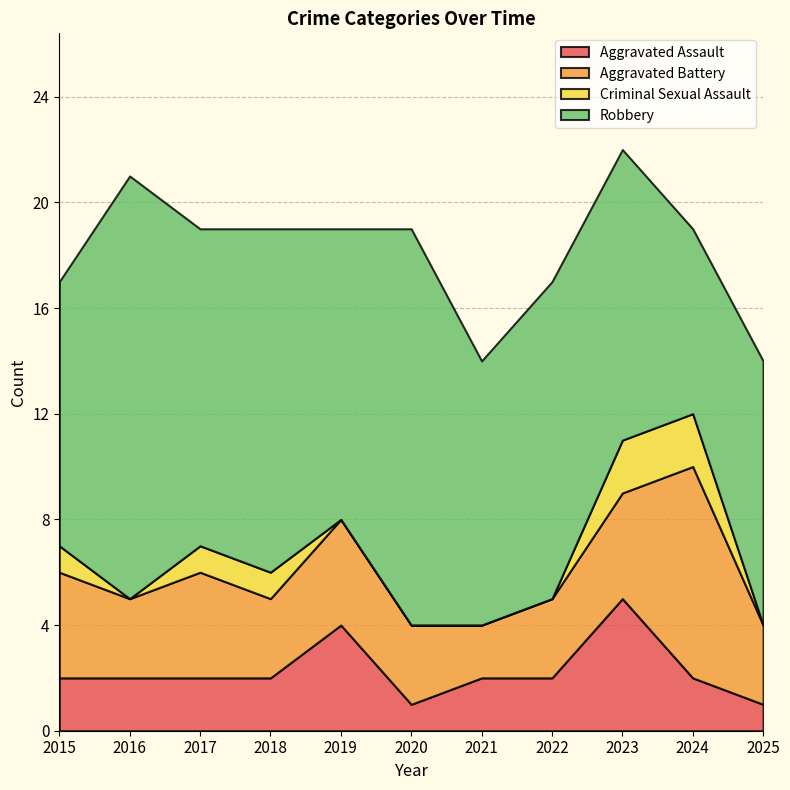

At which category does Aggravated Assault reach its first local valley?

2020